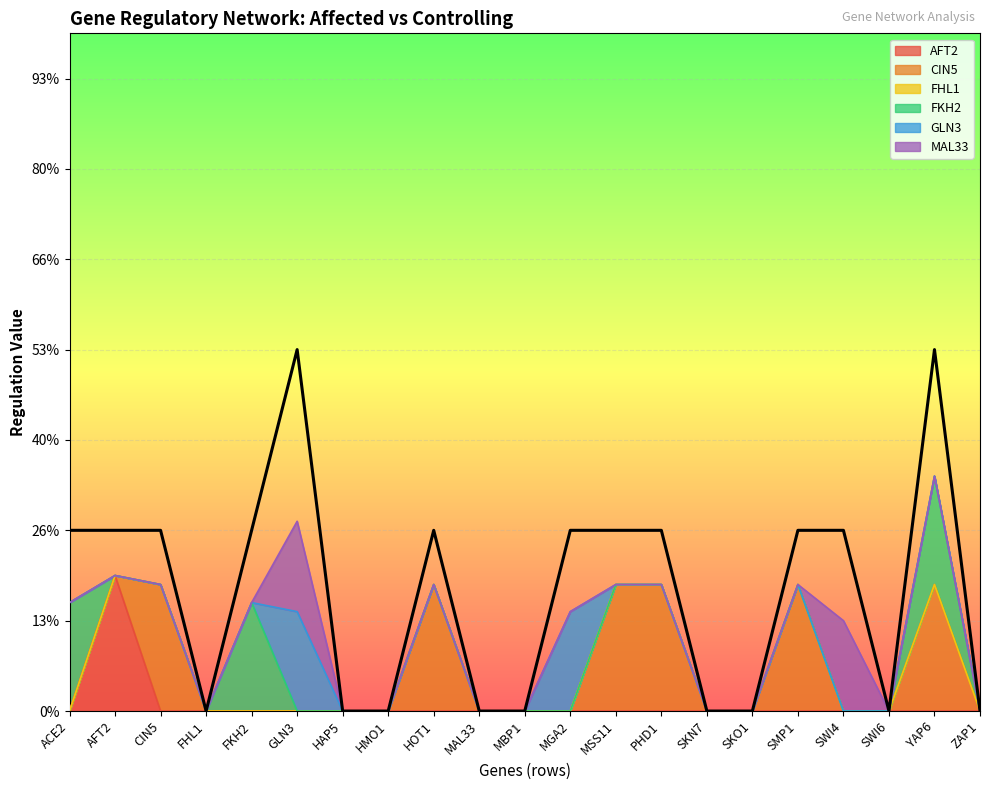

True or false: GLN3 has more than 1 points higher than both neighbors.

True